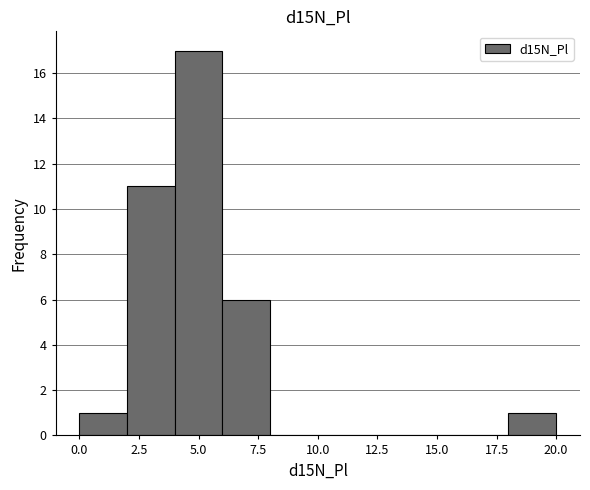

Which range on the x-axis has the tallest bar?

4 to 6